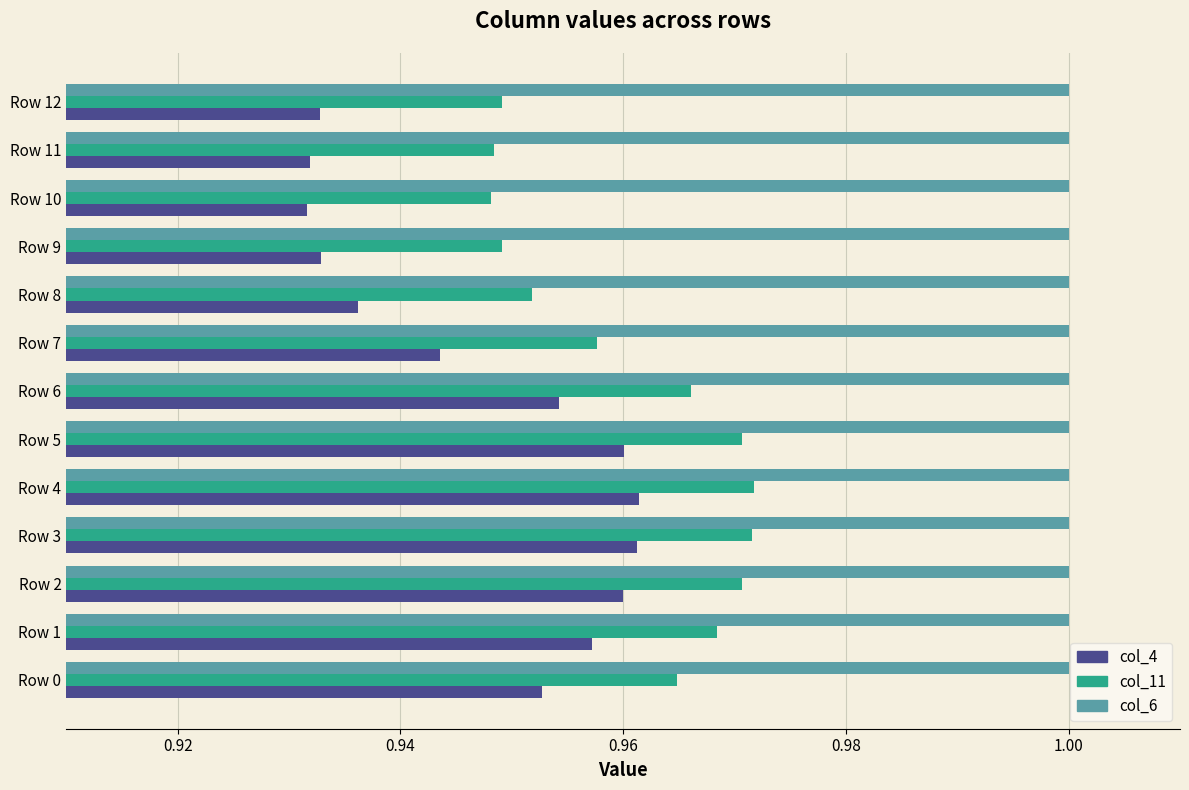

Which series has the largest total across all categories?

col_6